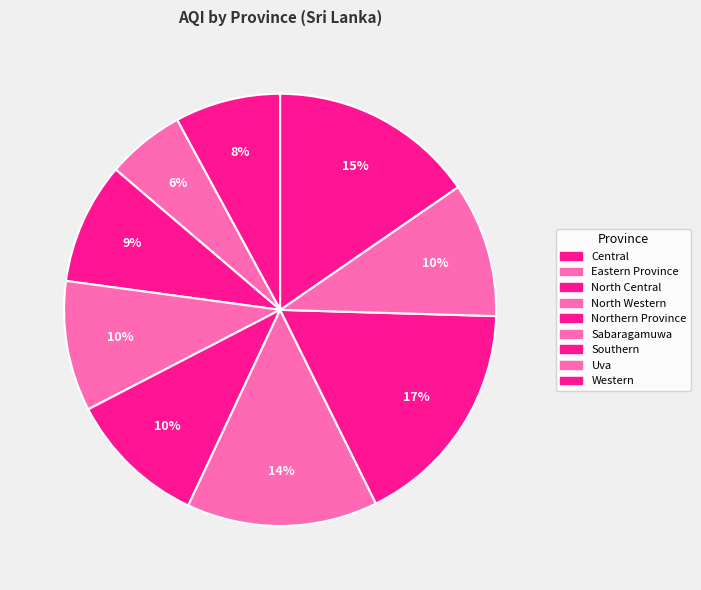

Count the number of slices in the pie.

9